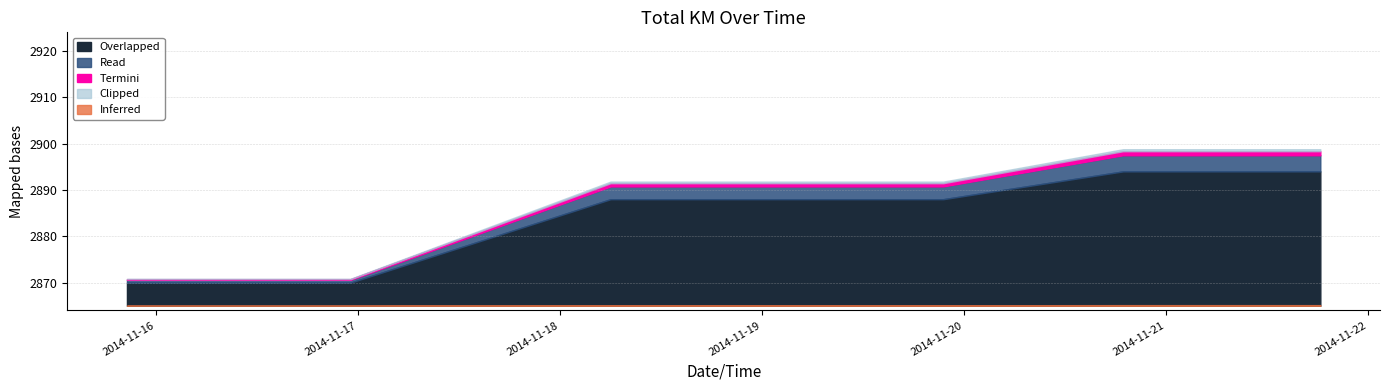

What is the change in value from 2014-11-15 23:53:20 to 2014-11-19 21:33:12?

+18